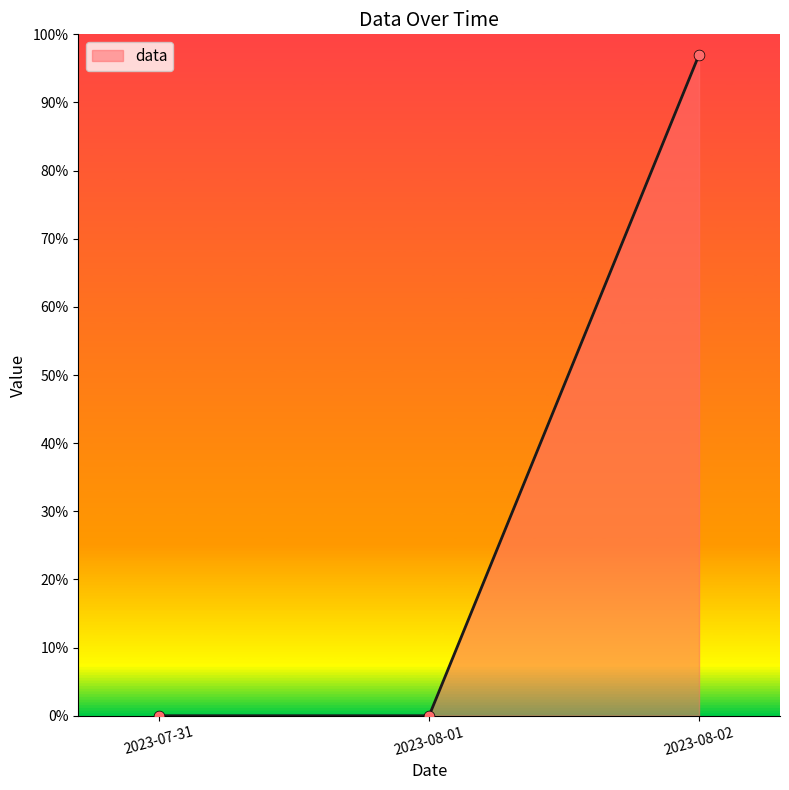

What is the change in value from 2023-08-01 to 2023-08-02?

+97